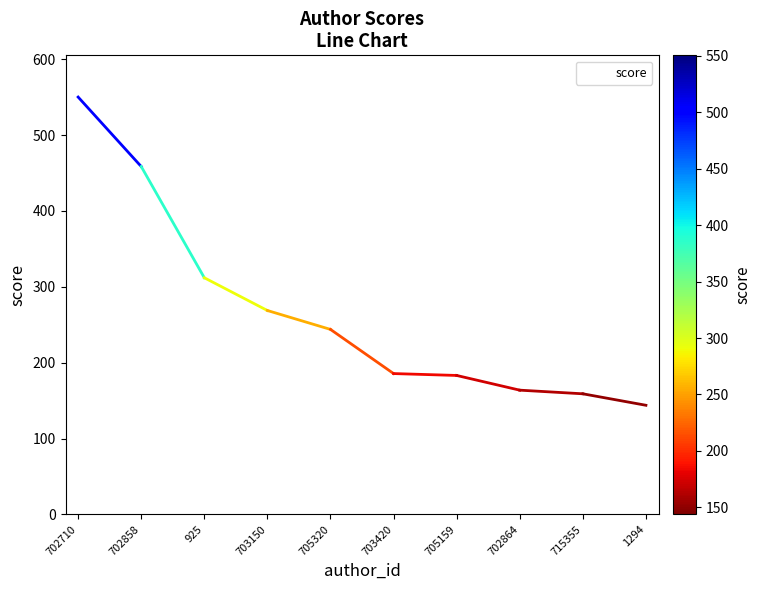

Reading left to right, extract all data points from this chart.

550.2	458.6	312.0	268.8	243.9	185.7	183.2	163.8	159.0	143.9